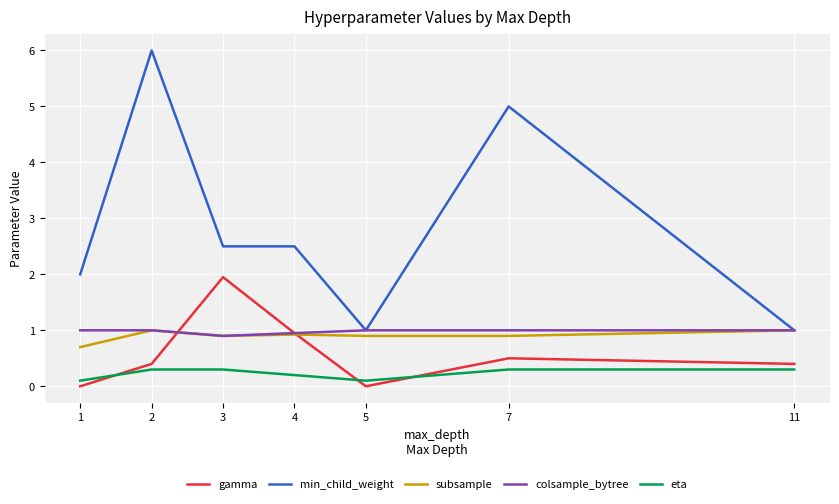

Which series has the widest spread of values?

min_child_weight